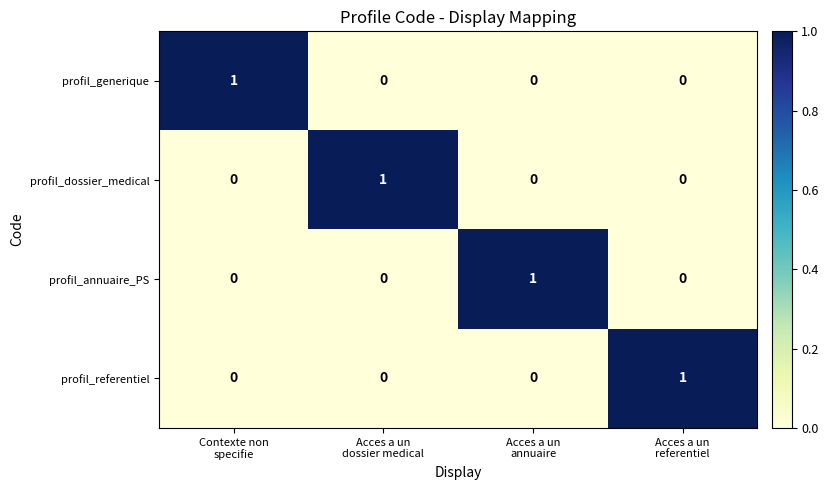

Reading left to right, what are all the values shown in this chart?

profil_generique: 1	0	0	0
profil_dossier_medical: 0	1	0	0
profil_annuaire_PS: 0	0	1	0
profil_referentiel: 0	0	0	1